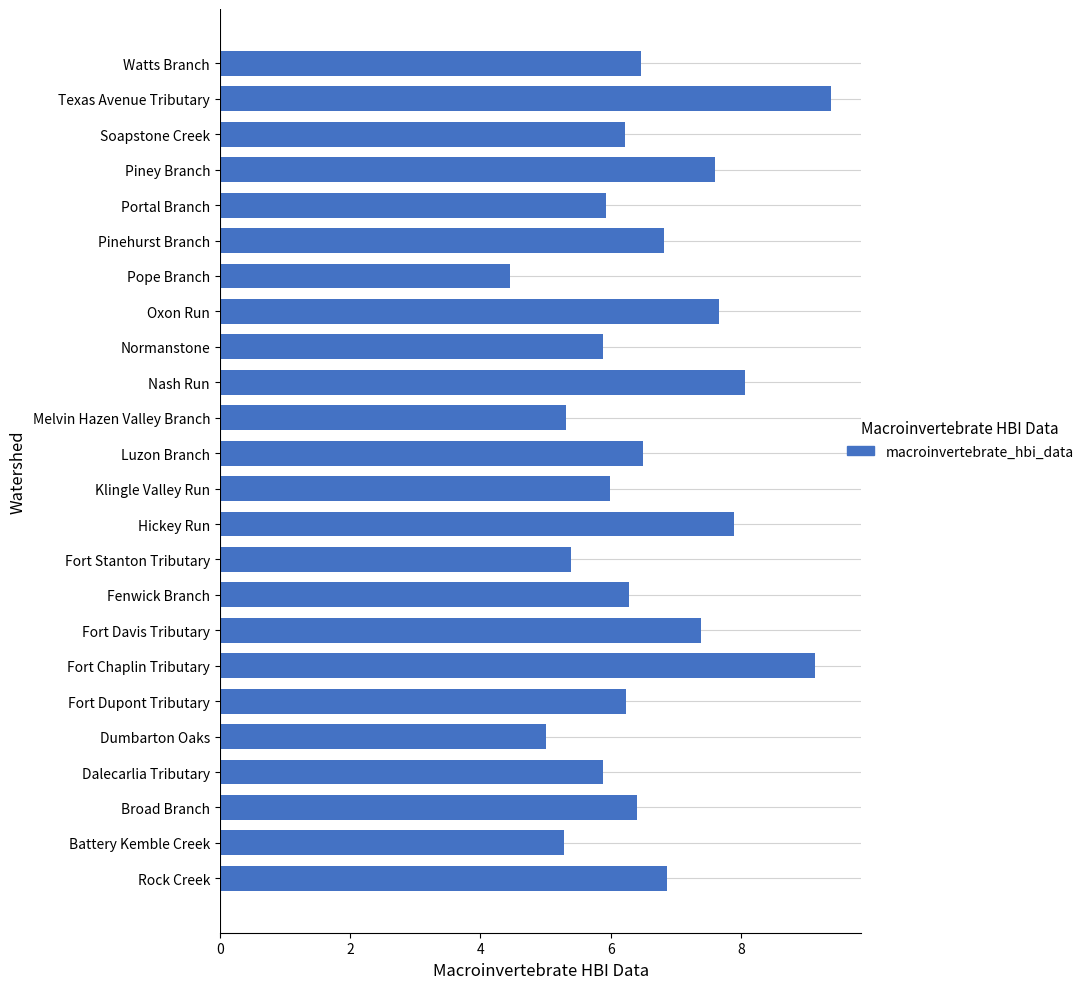

What is the difference between the maximum and minimum values?

4.9